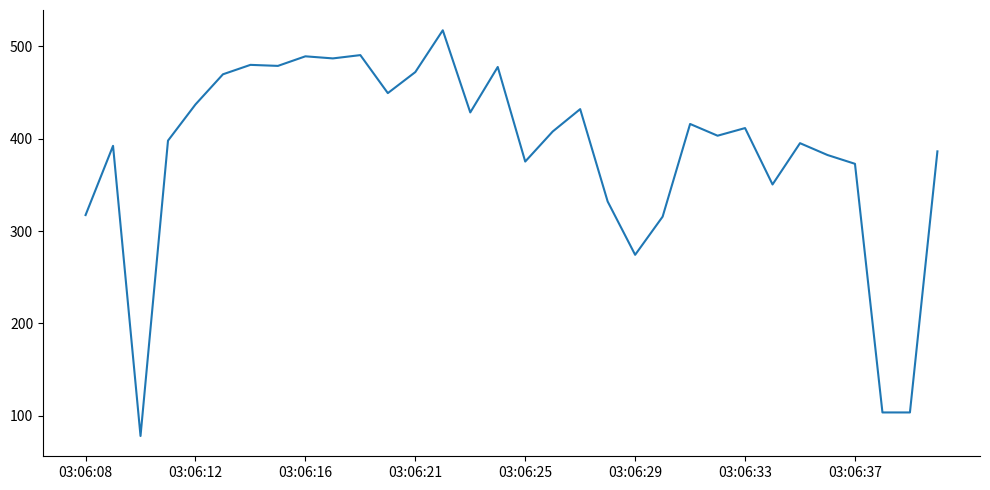

What is the sum of all values?

12323.4